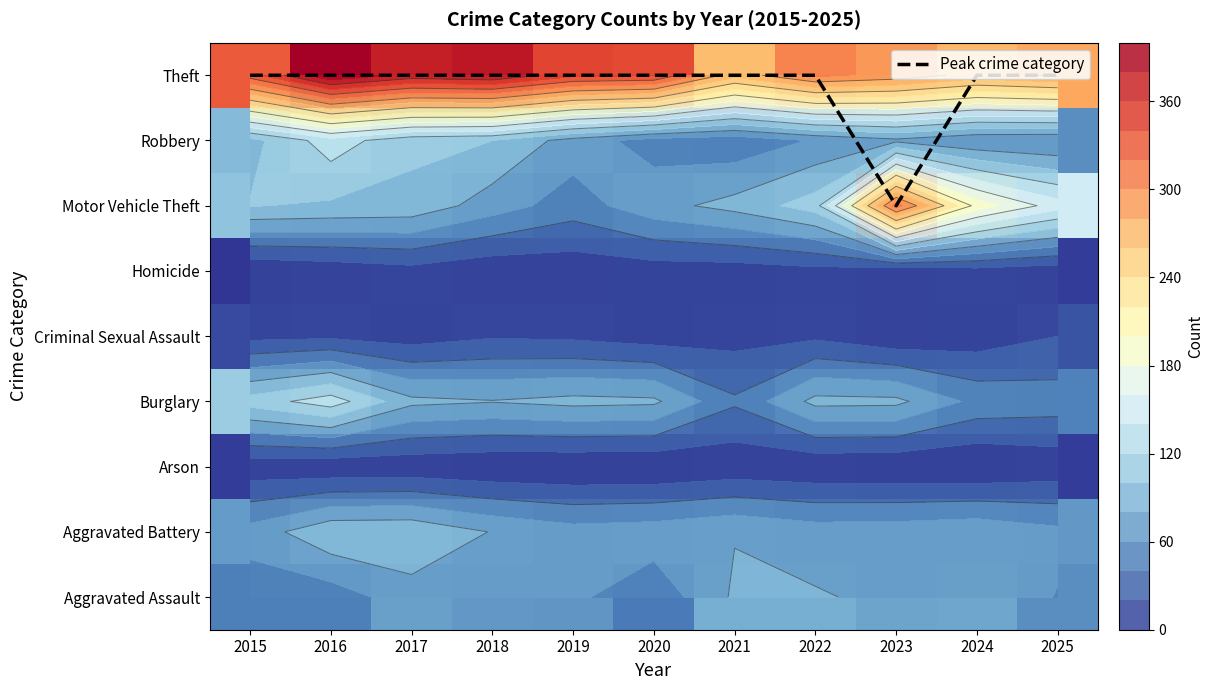

What is the sum of the Peak crime category values at 2024 and 2018?

16